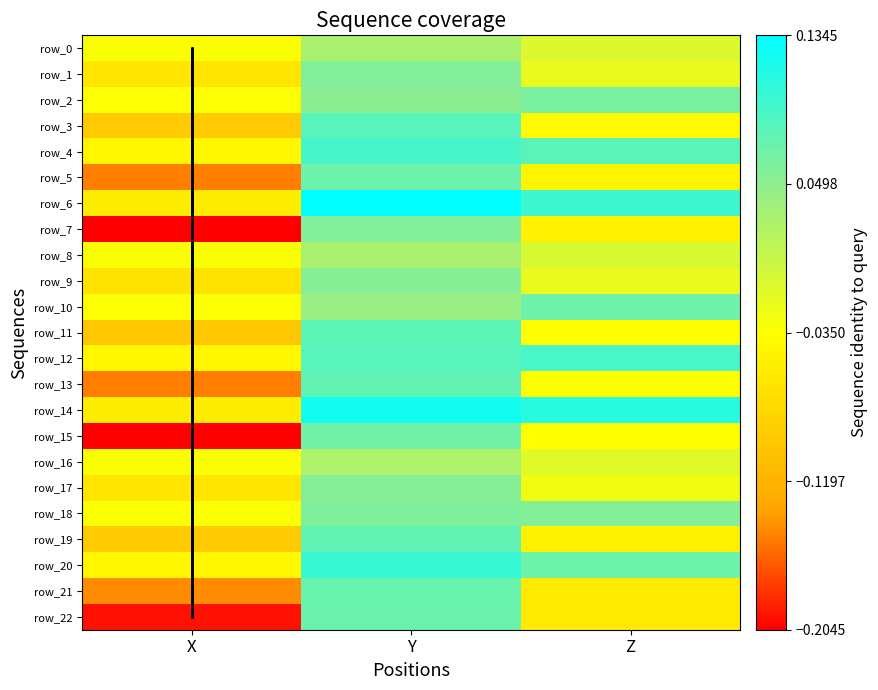

Which series has the largest total across all categories?

row_14